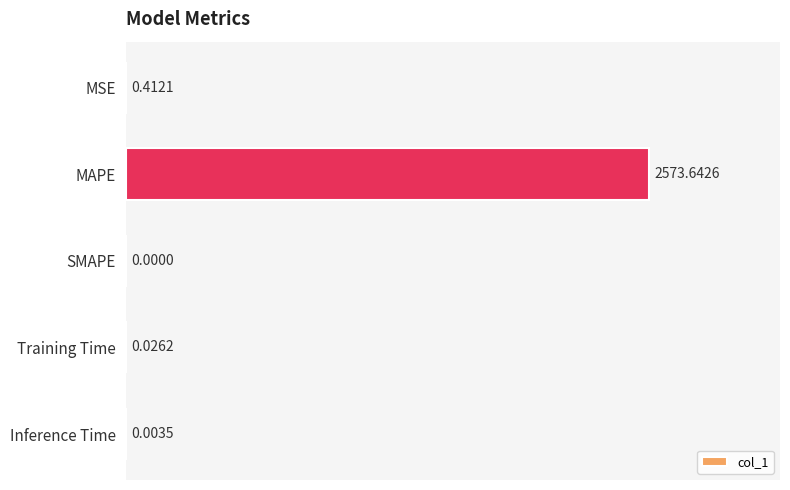

What is the sum of the values at MAPE and SMAPE?

2573.6